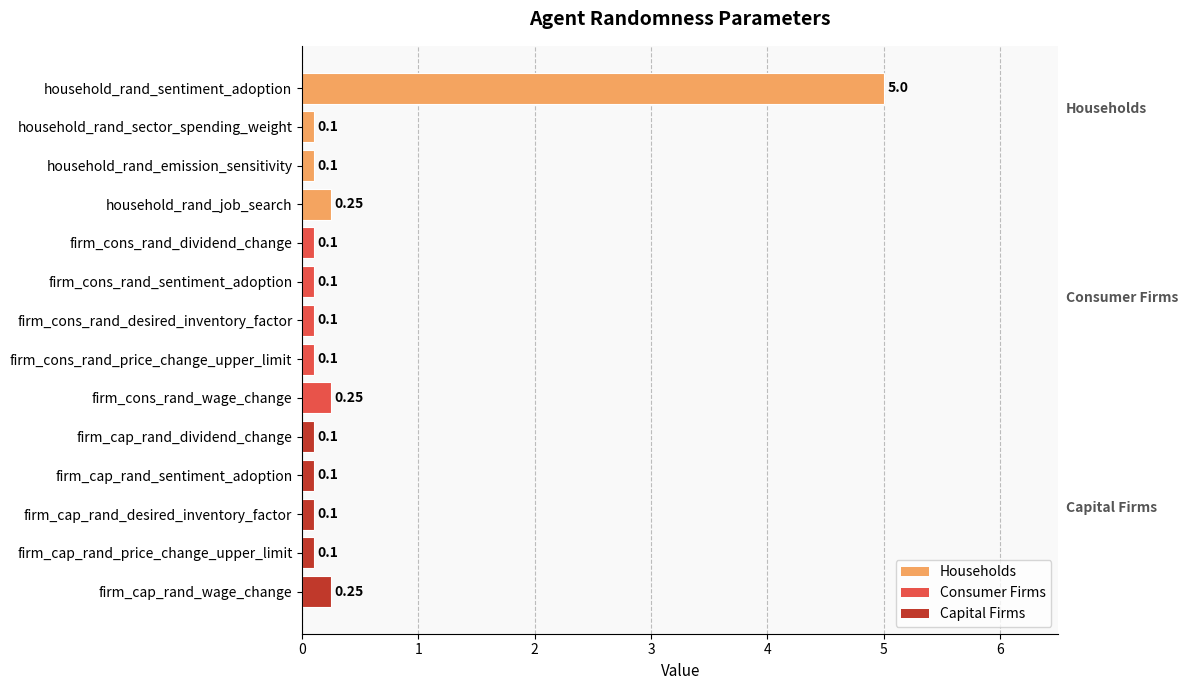

Which has a higher value, firm_cap_rand_price_change_upper_limit or household_rand_job_search?

household_rand_job_search